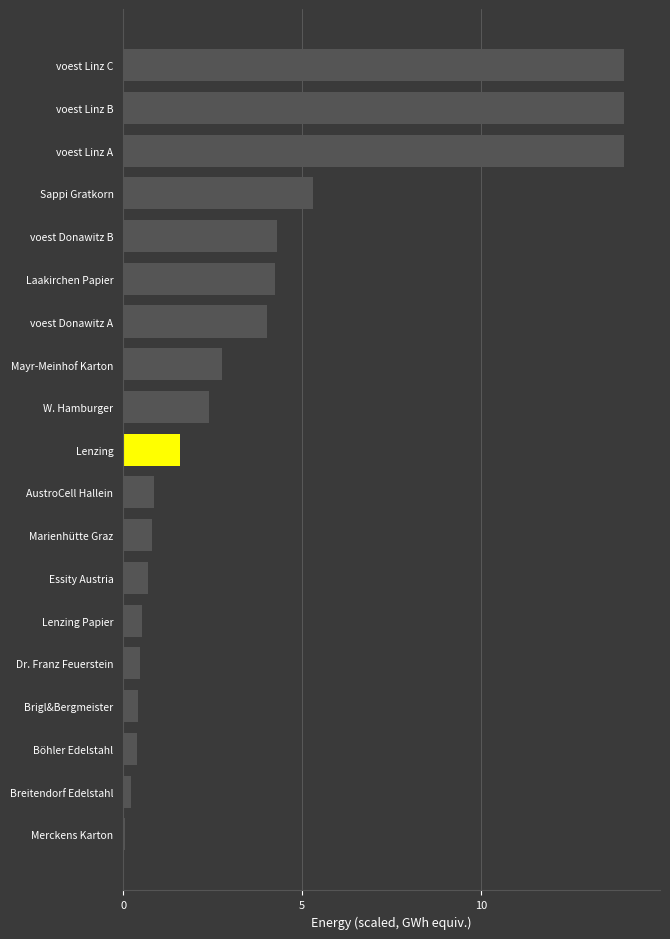

What is the change in value from W. Hamburger to AustroCell Hallein?

-1.5